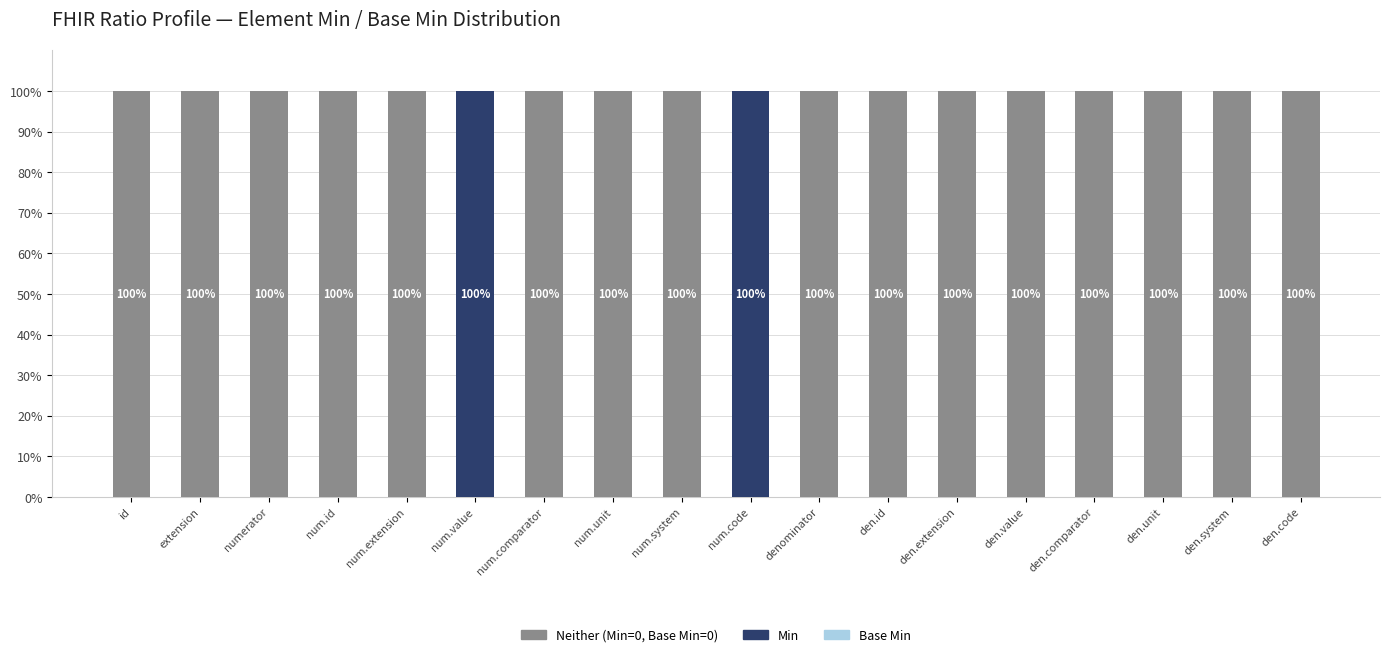

What is the total value across all series at num.extension?

100